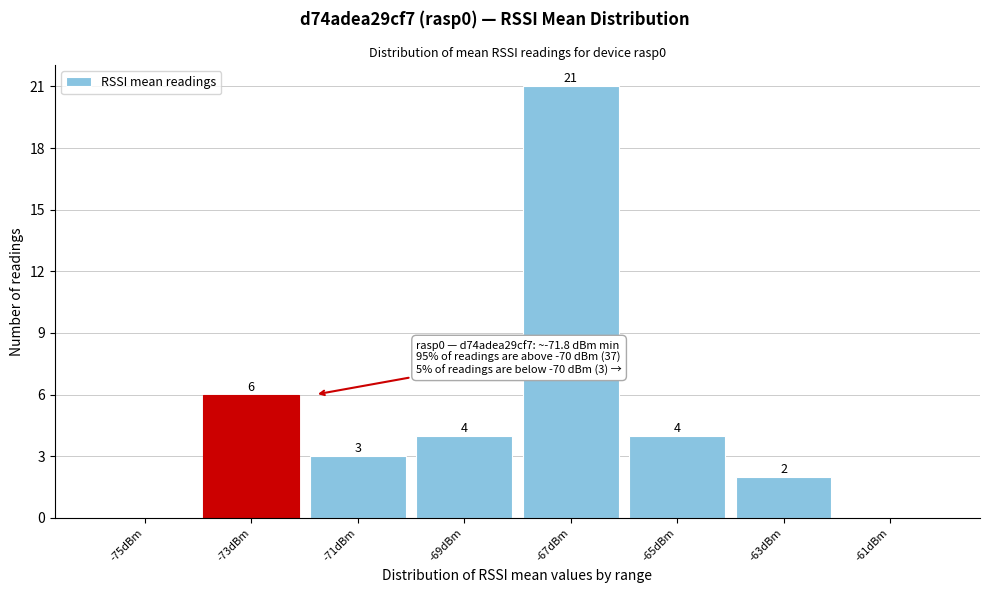

Reading left to right, transcribe all the data shown in this chart.

-75dBm=0	-73dBm=6	-71dBm=3	-69dBm=4	-67dBm=21	-65dBm=4	-63dBm=2	-61dBm=0